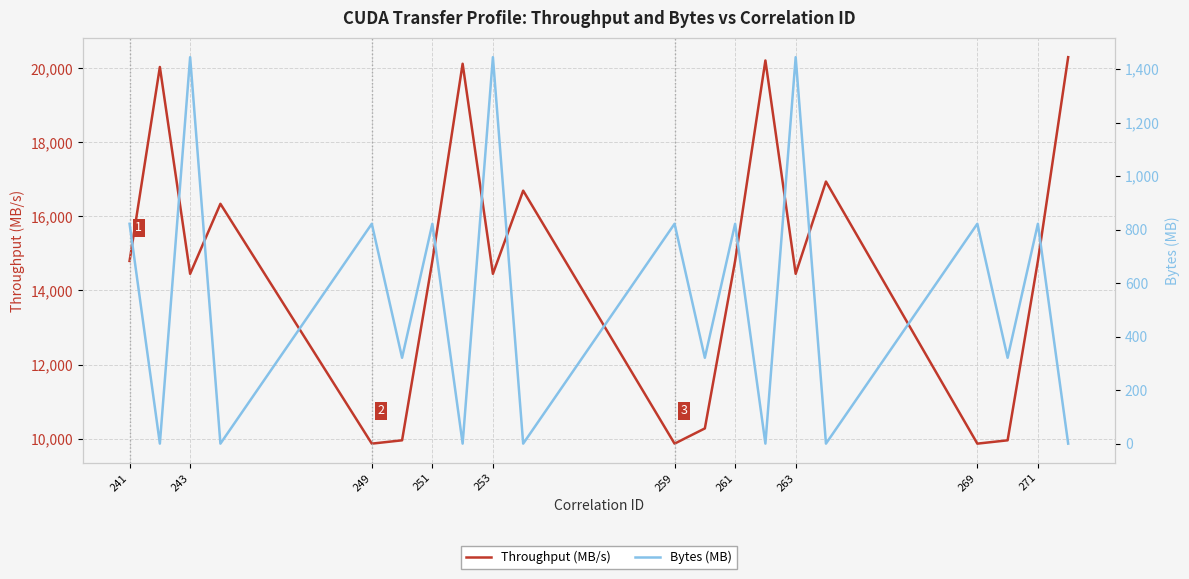

True or false: Throughput (MB/s) and Bytes (MB) cross at least once.

False